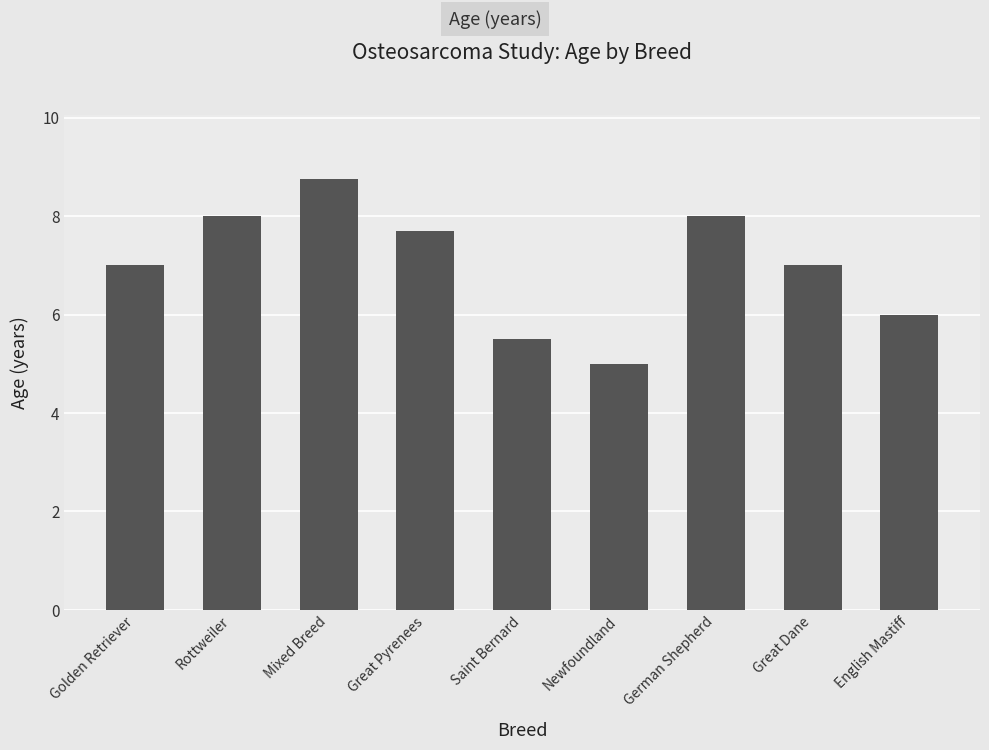

What is the value of the 3rd bar from the left?

8.8